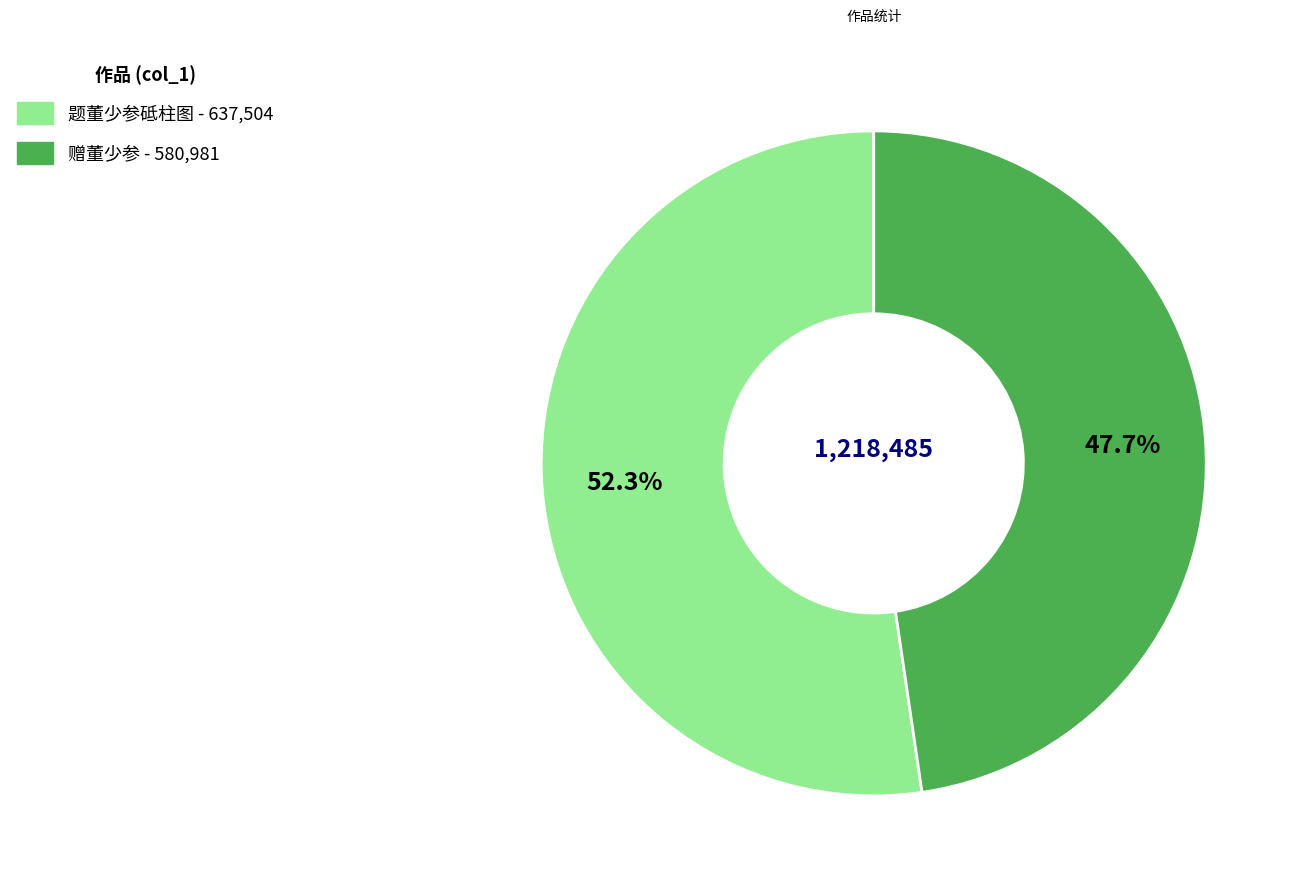

To the nearest percent, what is the difference between the largest and smallest slice percentages?

5%